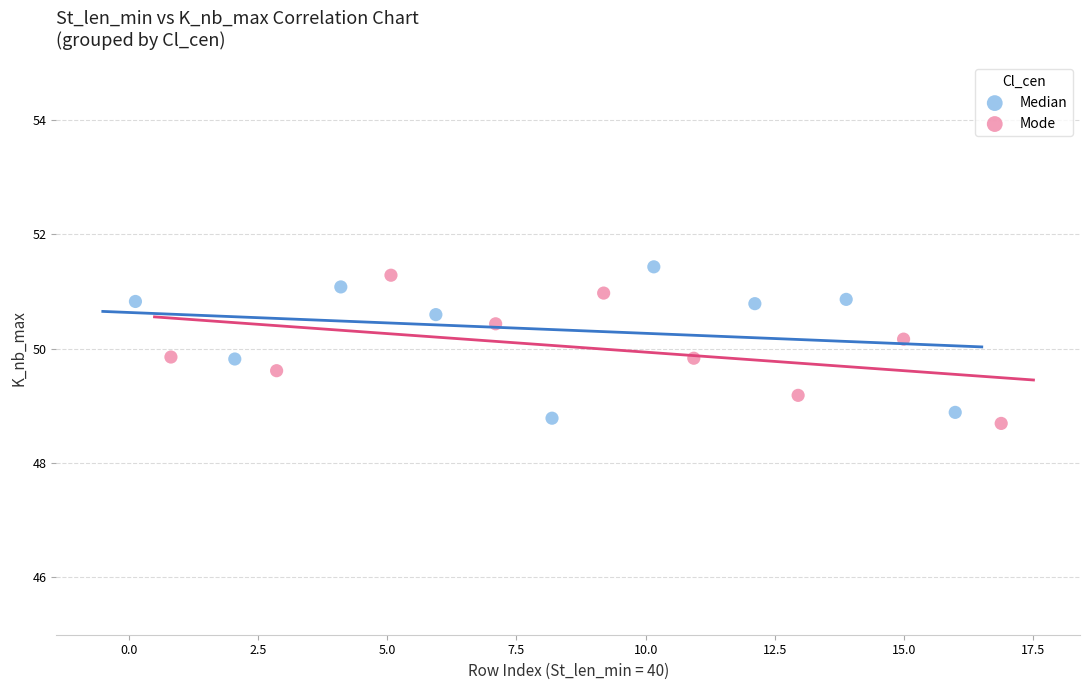

What are all the series names shown in the legend?

Median, Mode